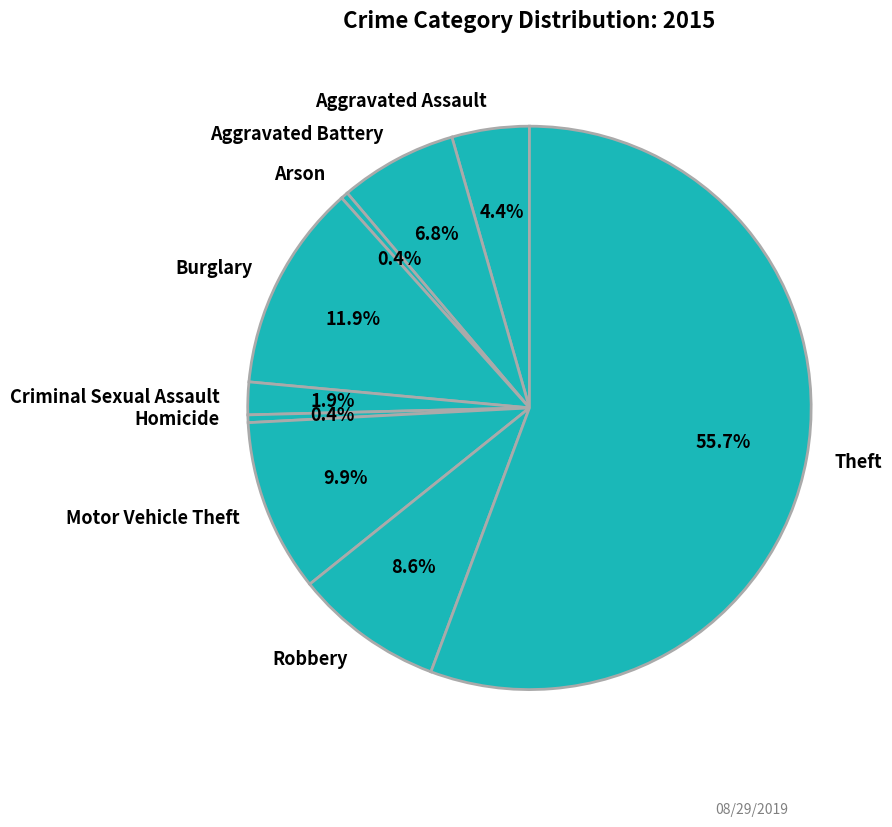

Which slice represents more than half of the pie?

Theft